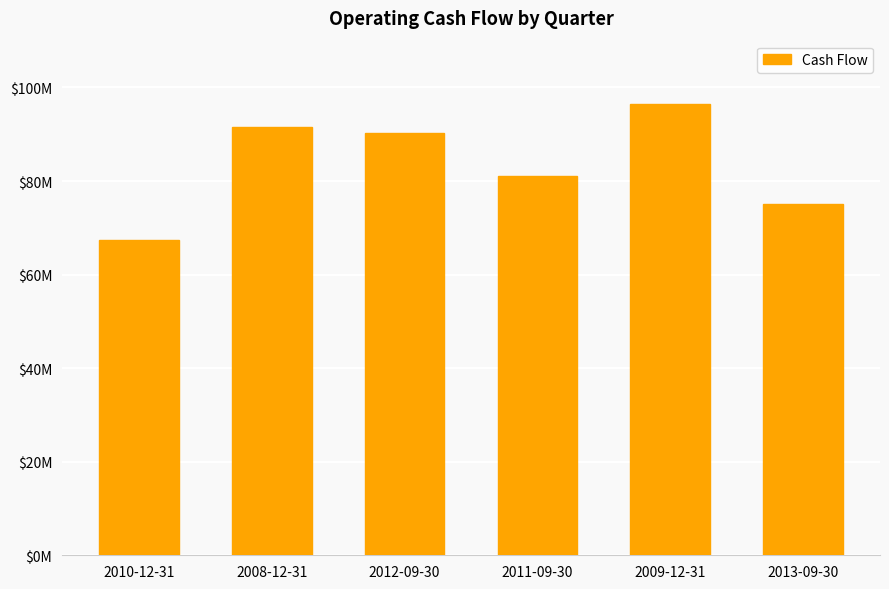

Are the bars horizontal?

No